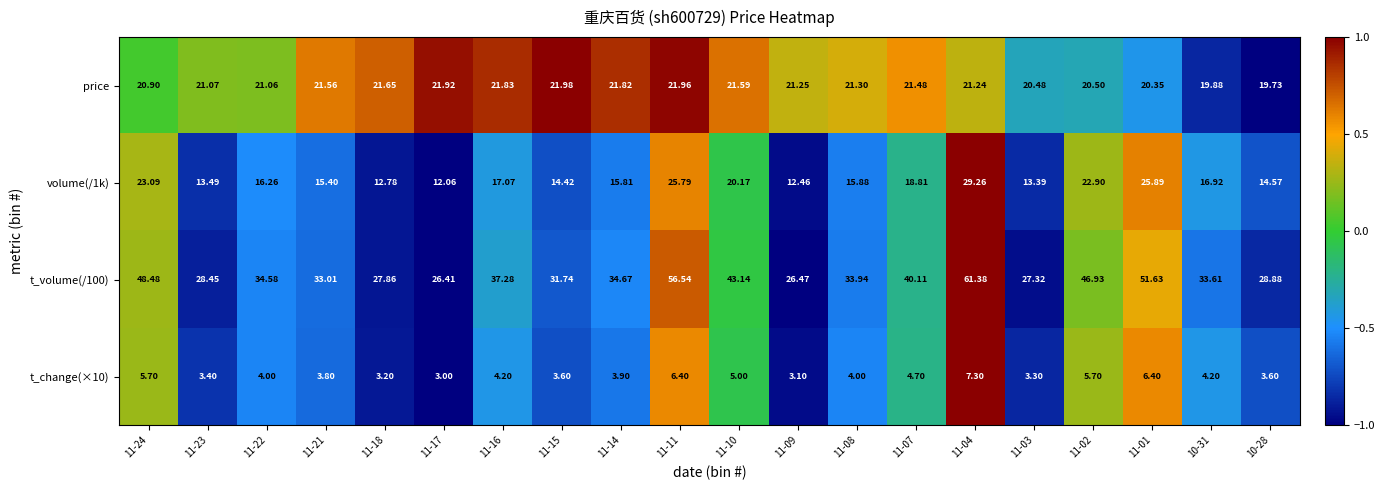

Is the value of volume(/1k) at 11-04 greater than the value of price at 11-03?

Yes